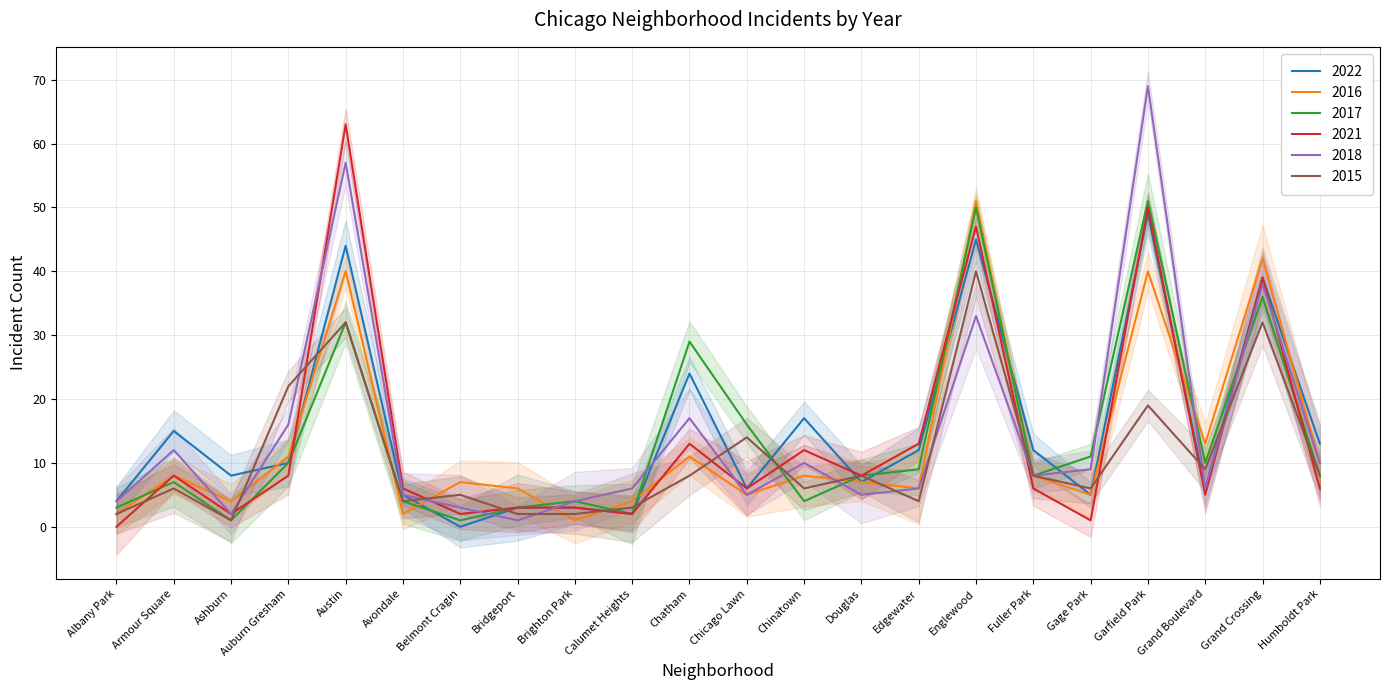

The 2021 series shows 39 at Grand Crossing. True or false?

True